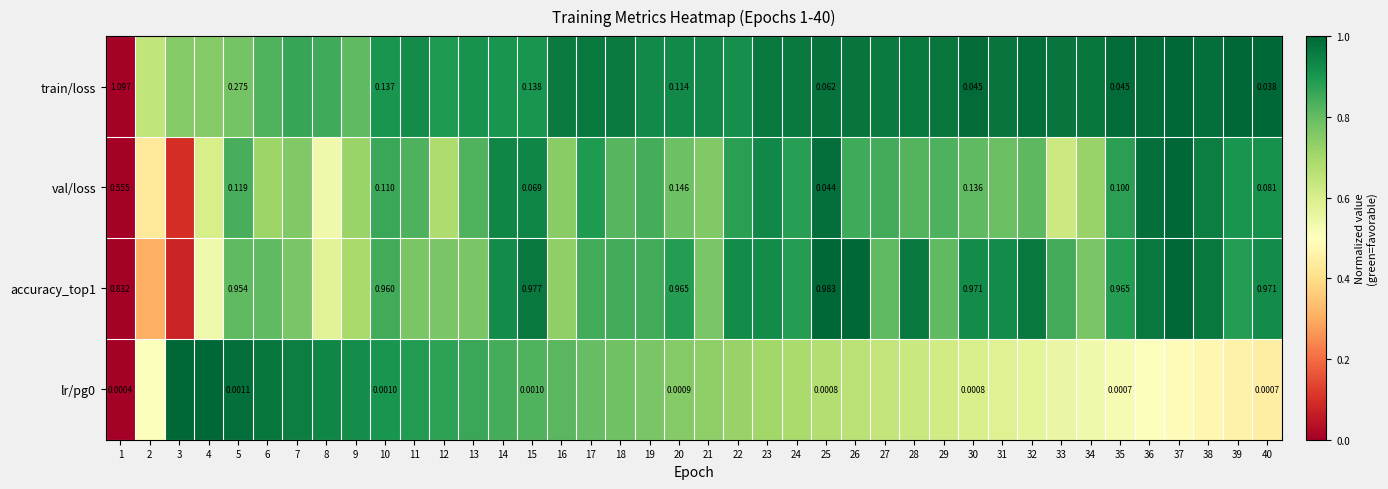

What is the greatest value displayed?

1.0